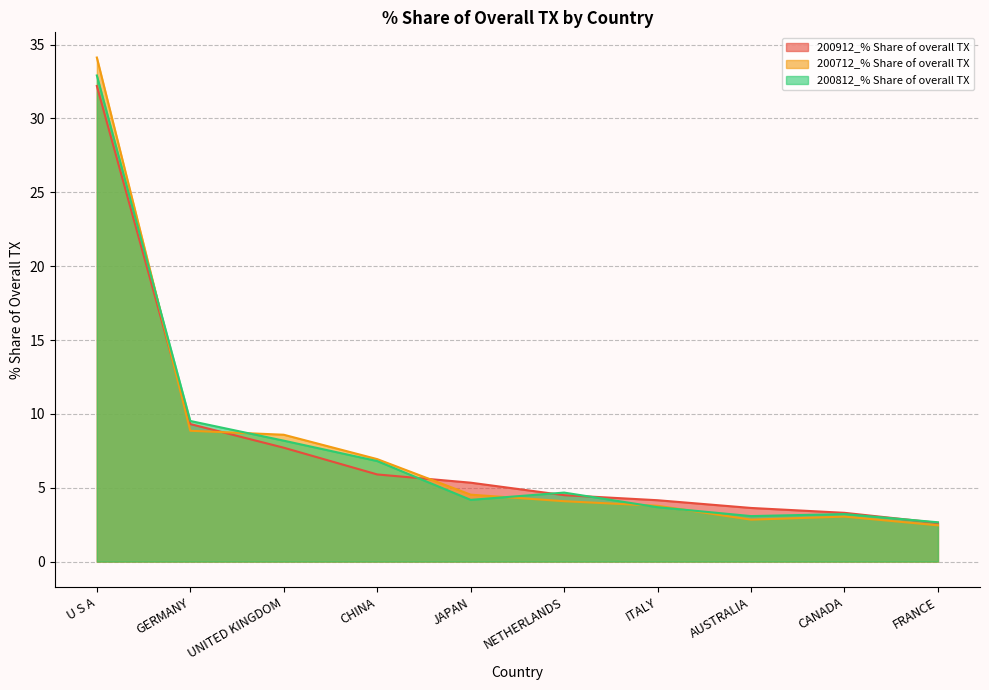

Which category has the lowest value in the 200812_% Share of overall TX series?

FRANCE